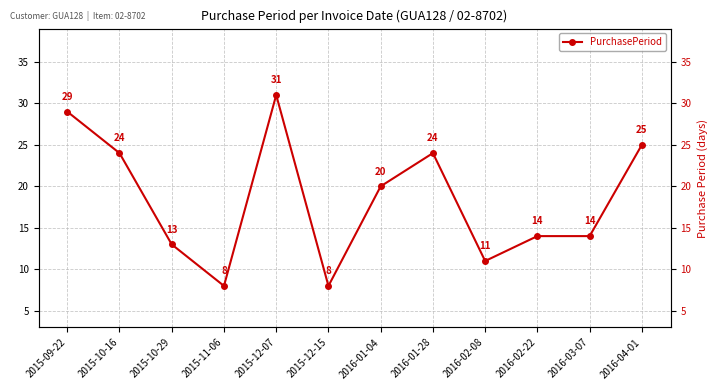

How many lines are shown in the chart?

1